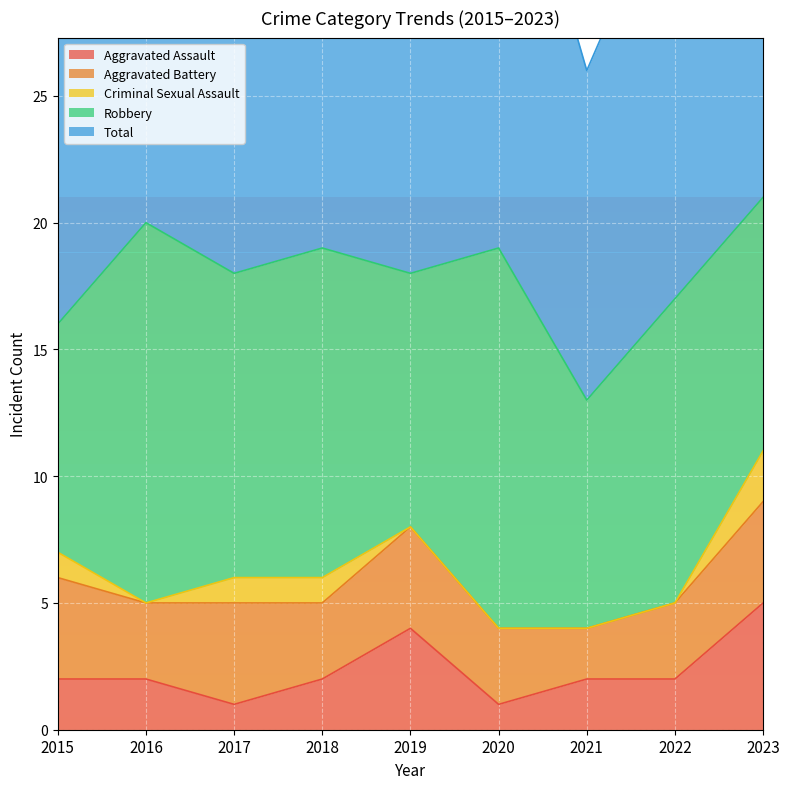

At which label does Robbery first exceed 12?

2016